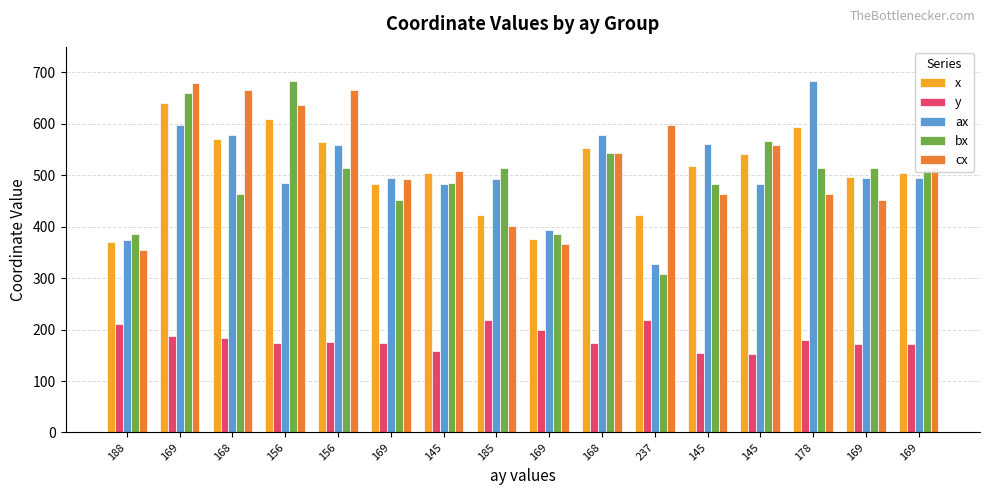

List the labels in order of ax value, largest first.

178, 169, 168, 168, 145, 156, 169, 169, 169, 185, 156, 145, 145, 169, 188, 237